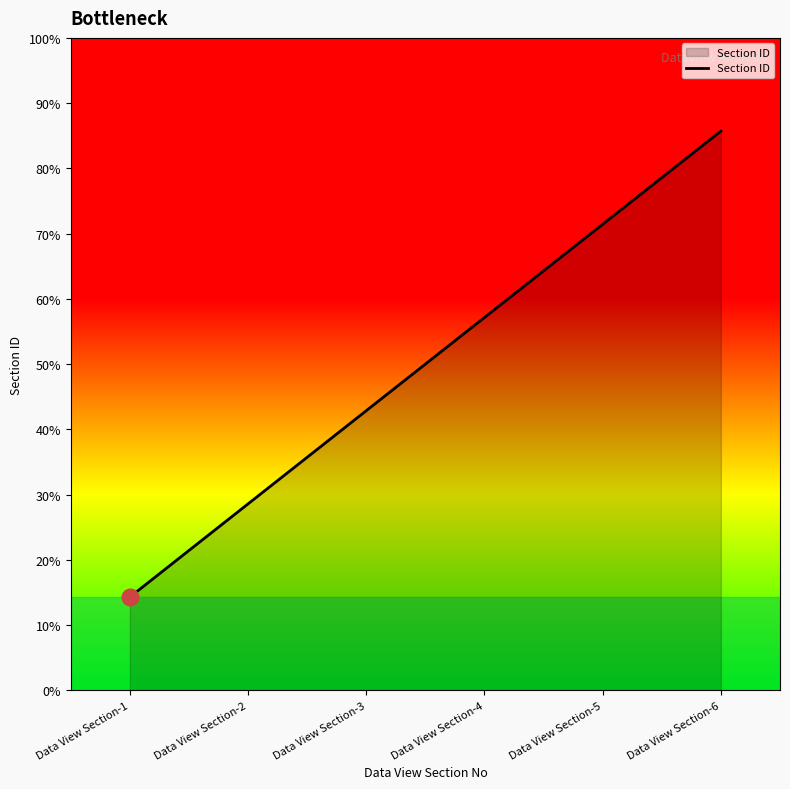

Count the number of values greater than 330104.

2